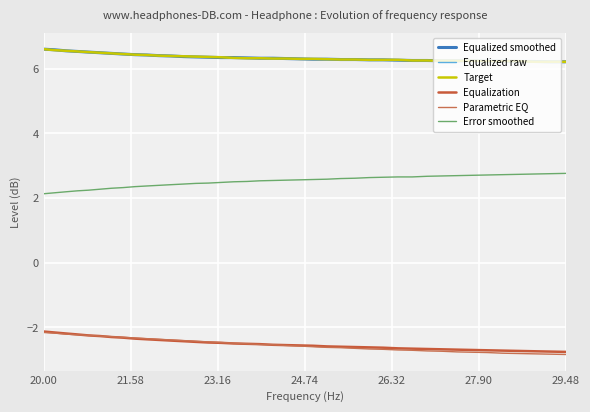

What is the value of the Equalization point at the 17th from the left?

-2.5